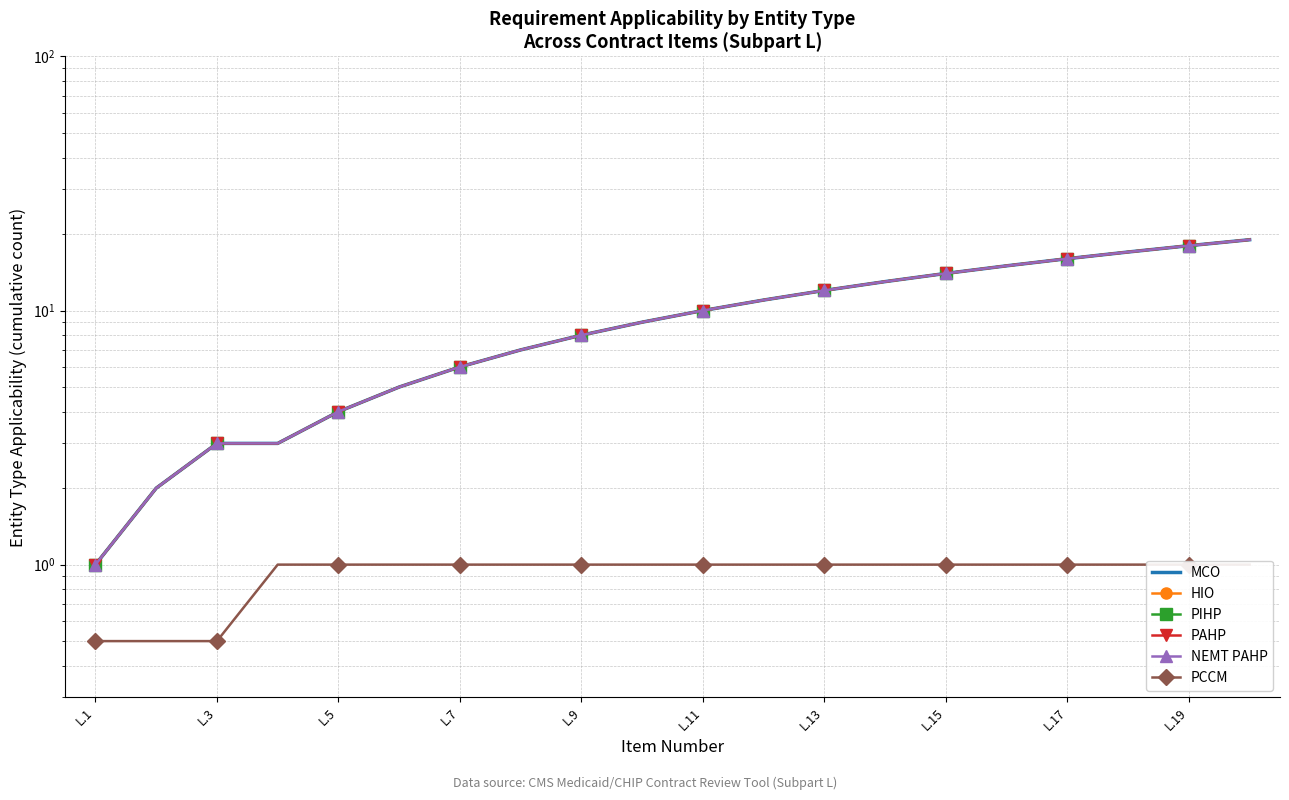

Which has a higher value, L.7 or L.3?

L.7